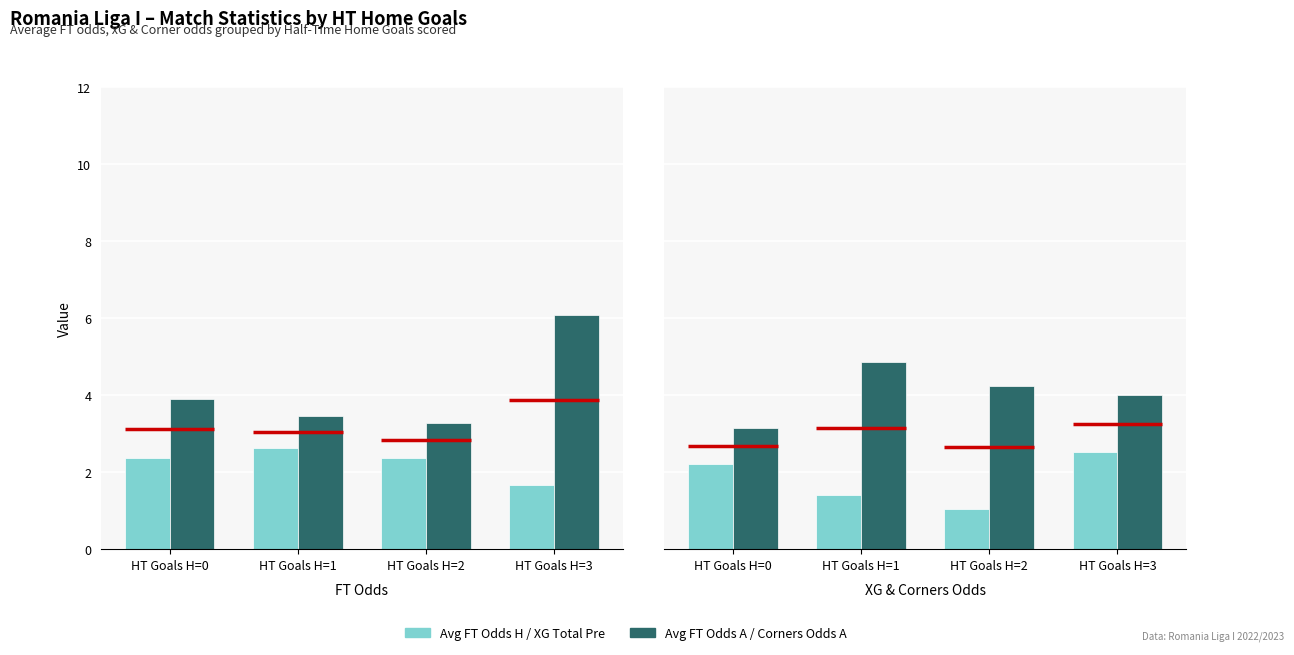

What is the value of the Avg FT Odds H bar at the 2nd from the left?

2.6